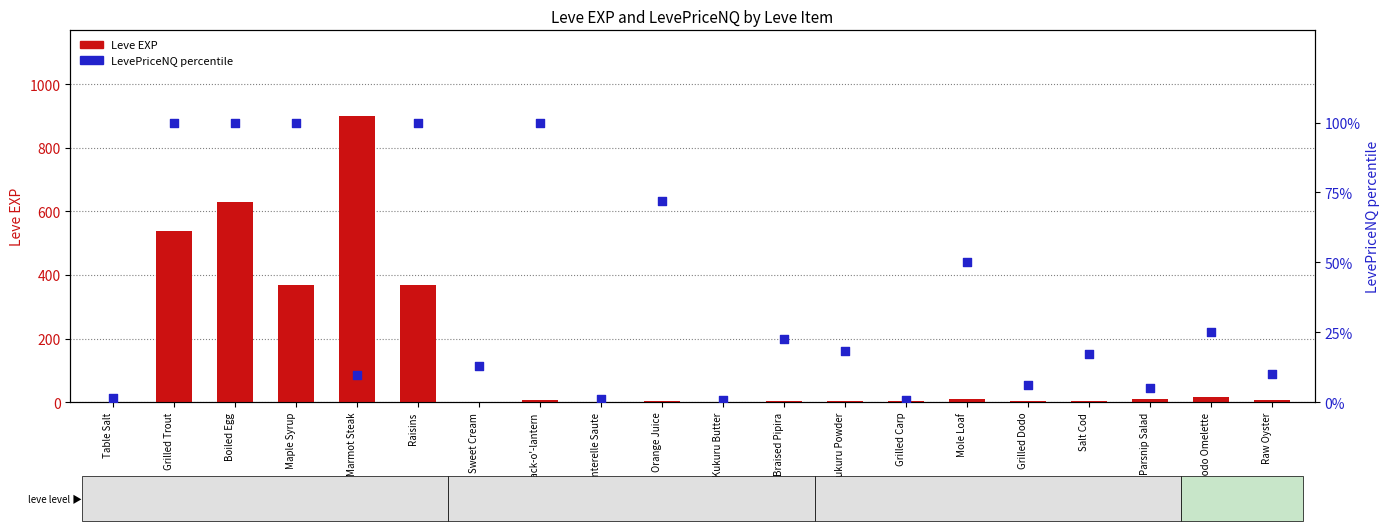

At how many categories does at least one series exceed 561?

2